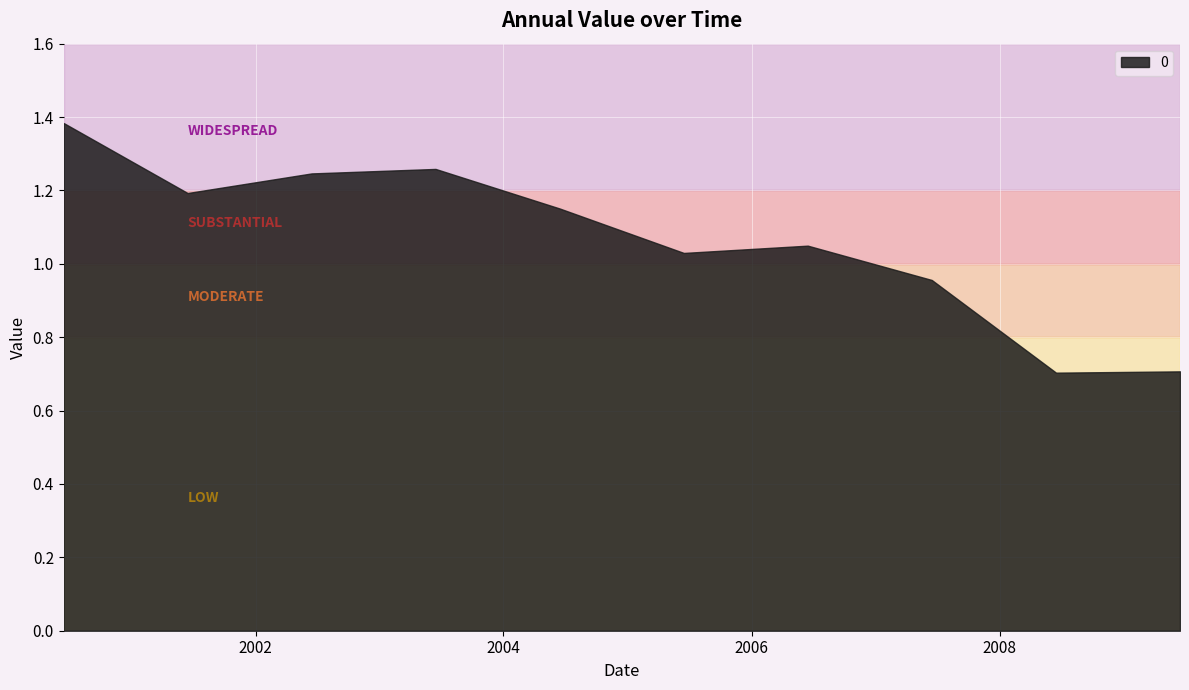

The value at 2005-06-15 is 0.5. True or false?

False